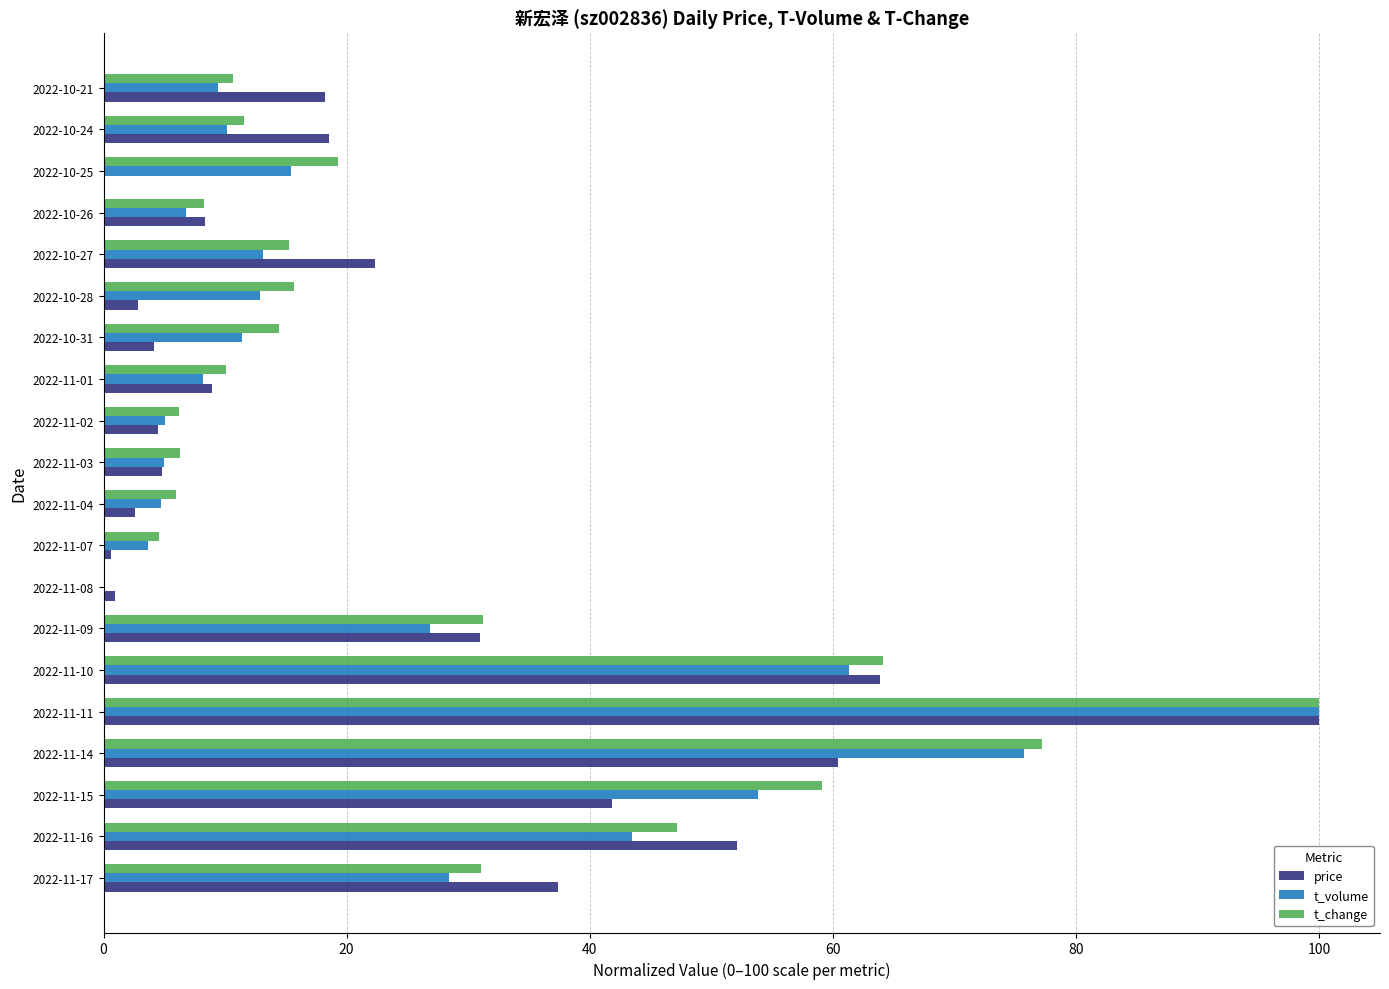

Which category has the highest value in the t_change series?

2022-11-11